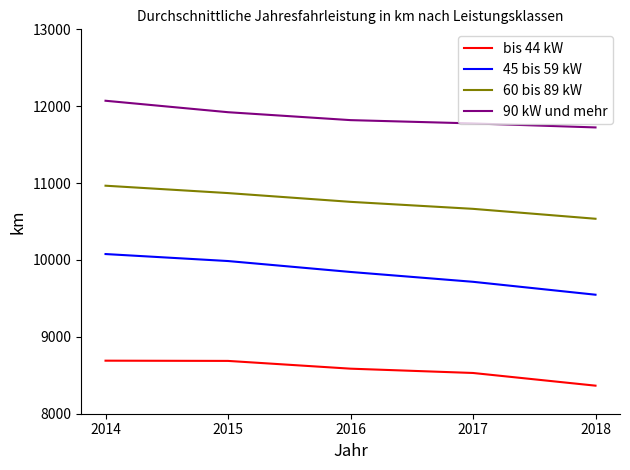

What is the greatest value displayed?

12071